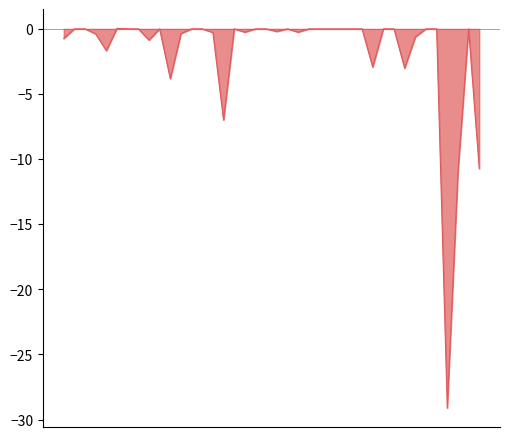

What is the difference between the maximum and minimum values?

29.2